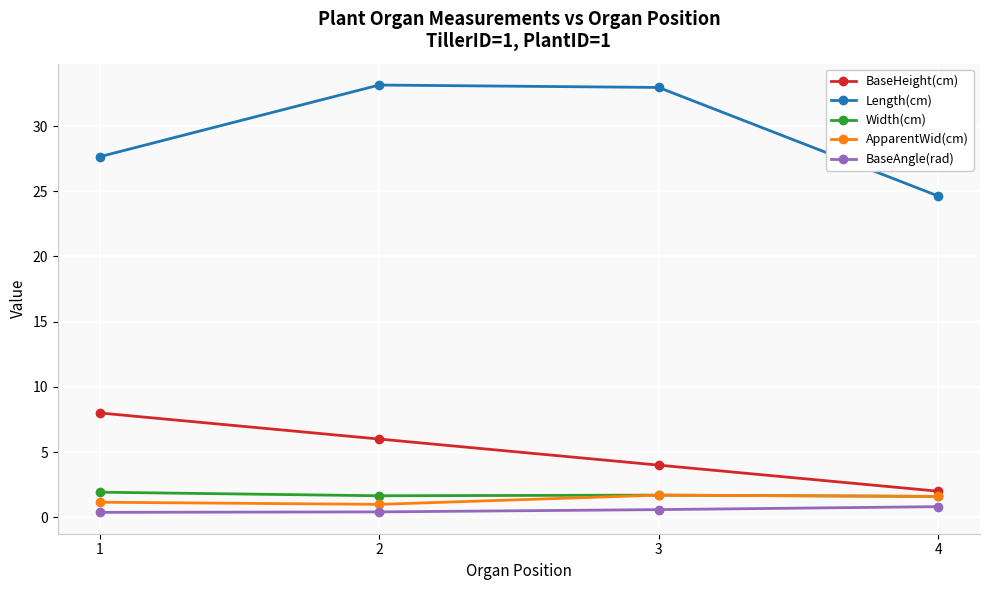

Is this an area chart (filled region under the line)?

No